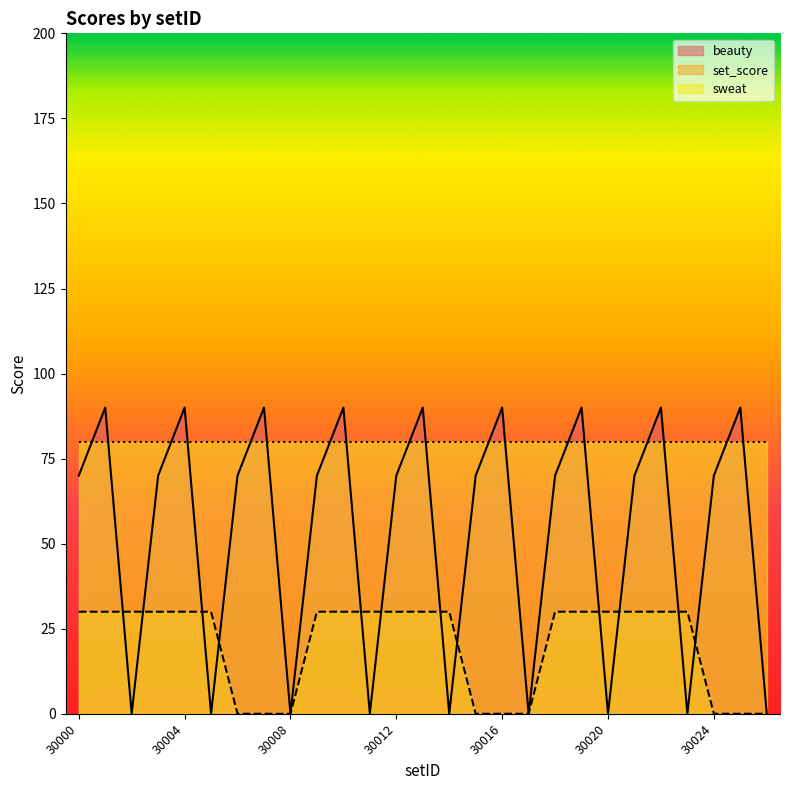

What are all the series names shown in the legend?

beauty, set_score, sweat